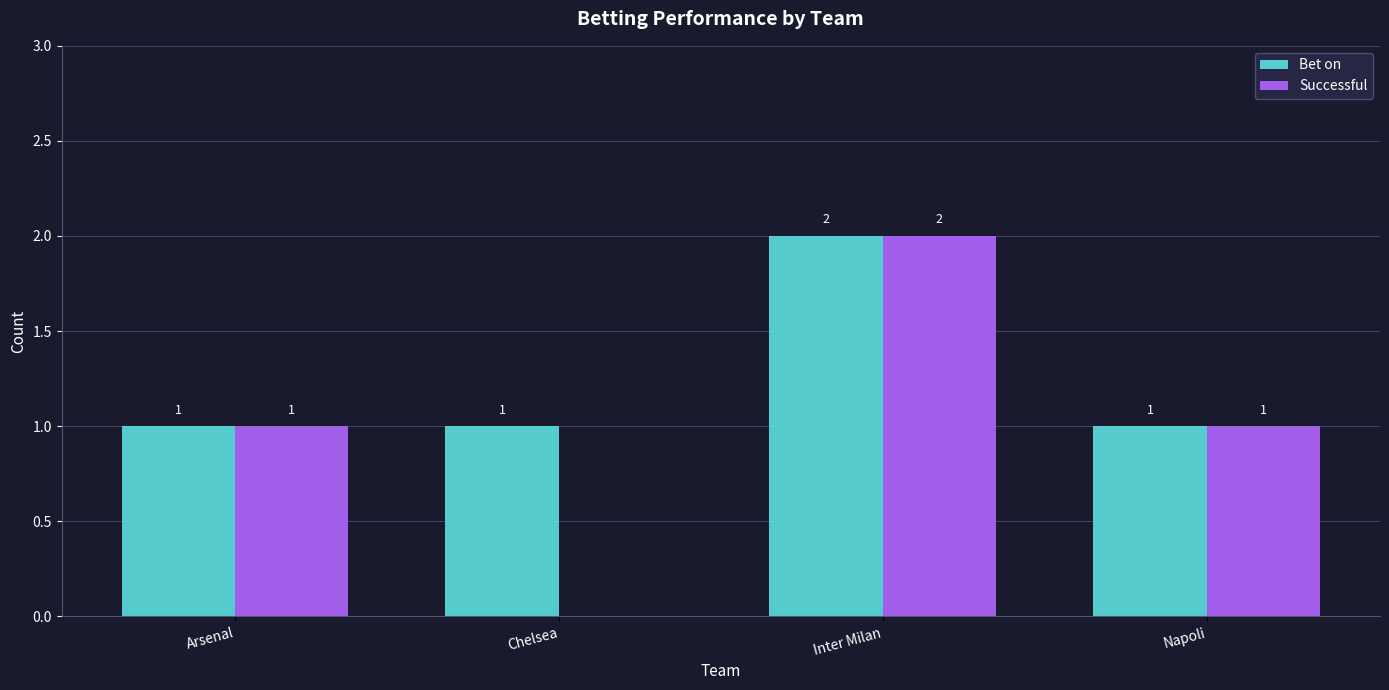

Reading left to right, list all the values displayed in this chart.

Bet on: 1	1	2	1
Successful: 1	0	2	1